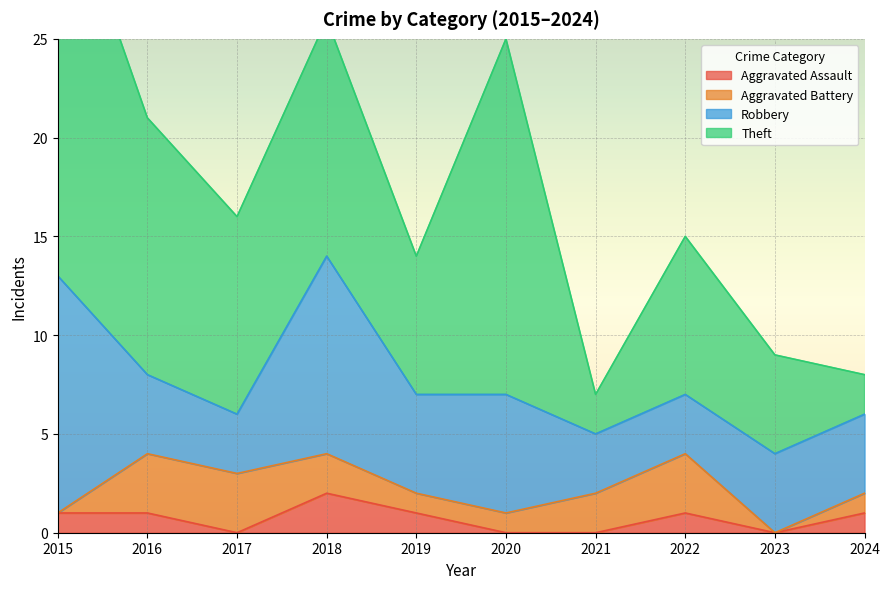

The Aggravated Assault series shows 0 at 2023. True or false?

True